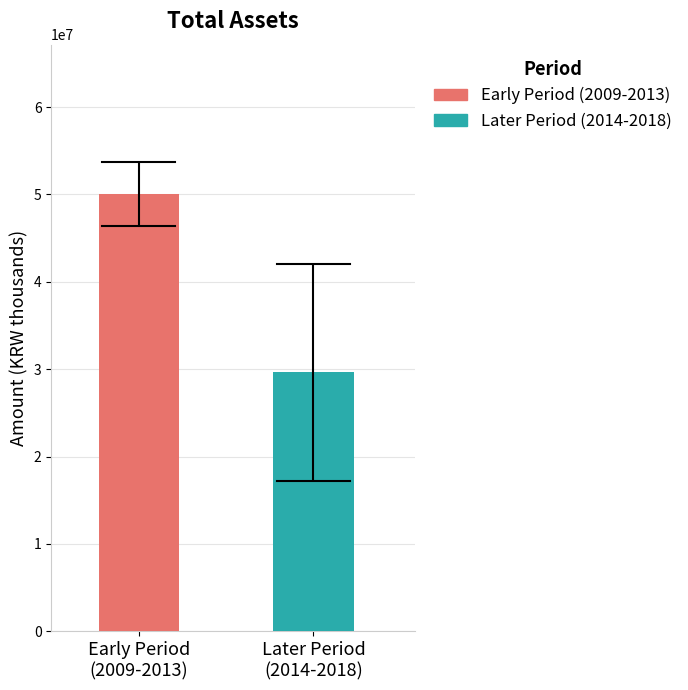

What is the smallest value displayed?

29628535.2